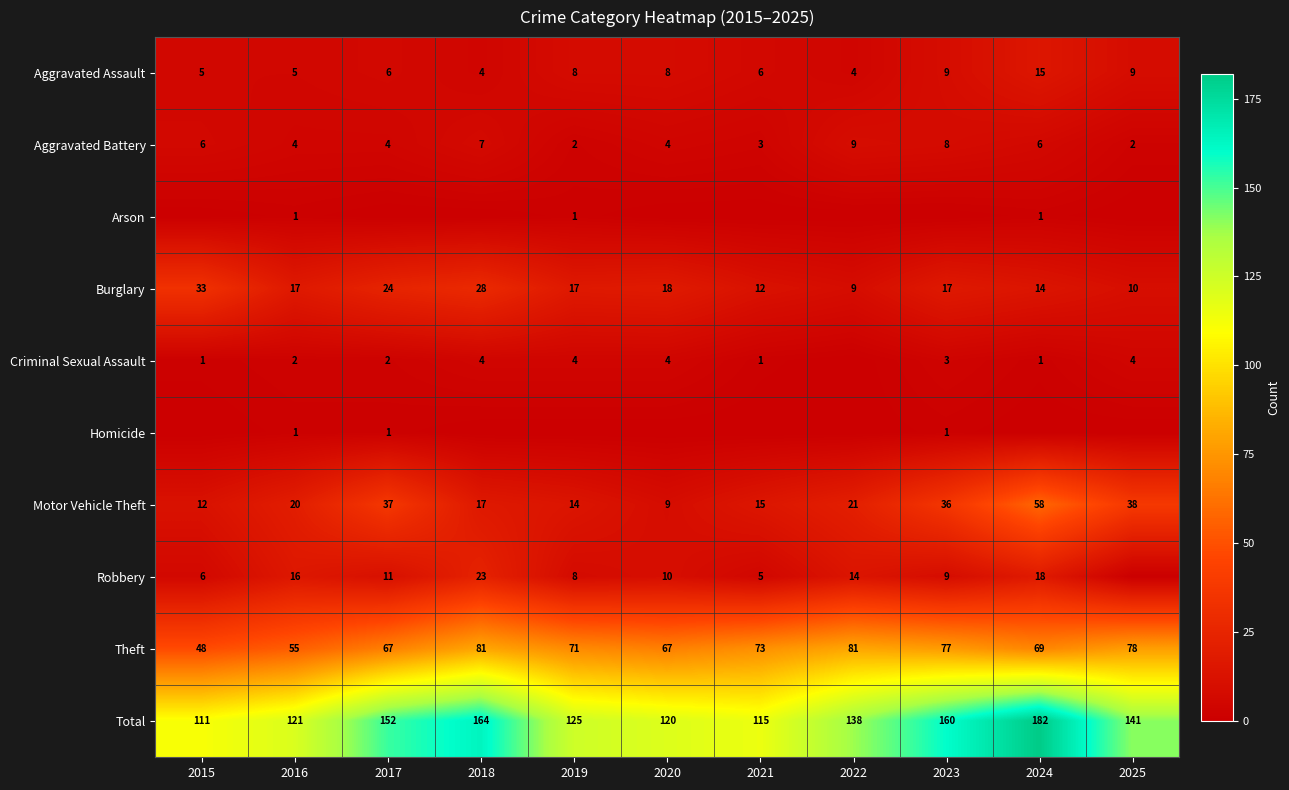

What is the greatest value displayed?

182